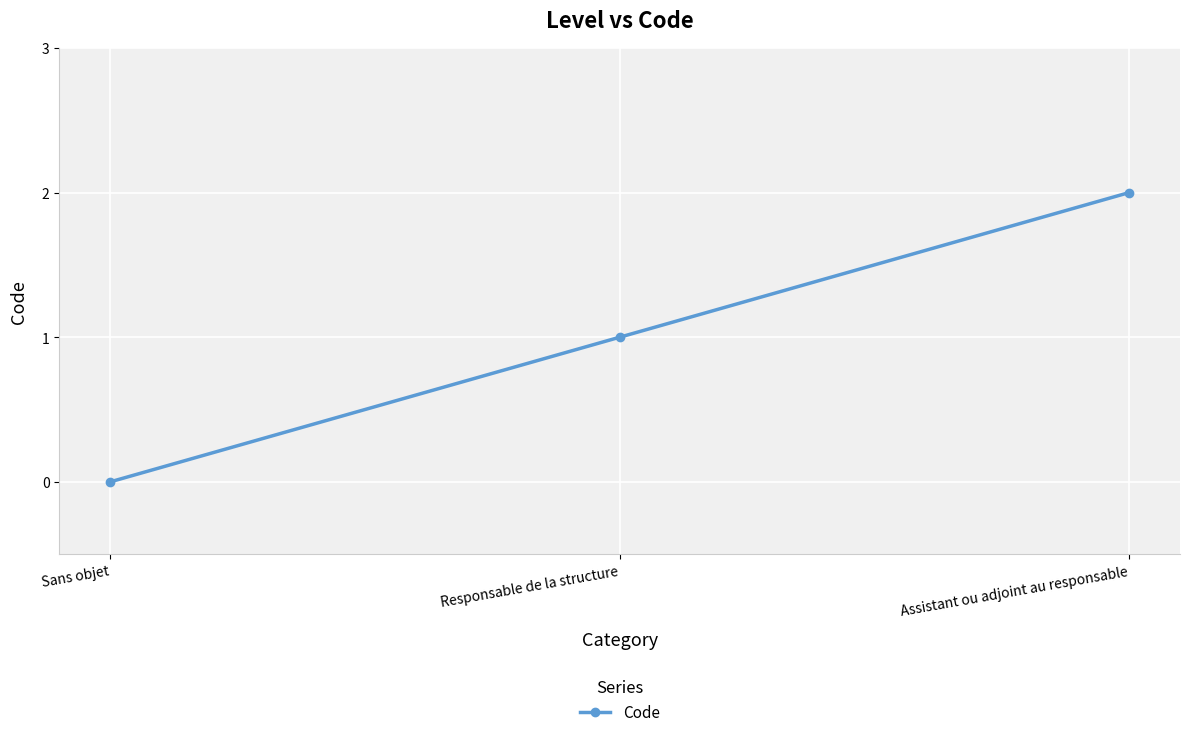

True or false: the data shows -1 at Sans objet.

False